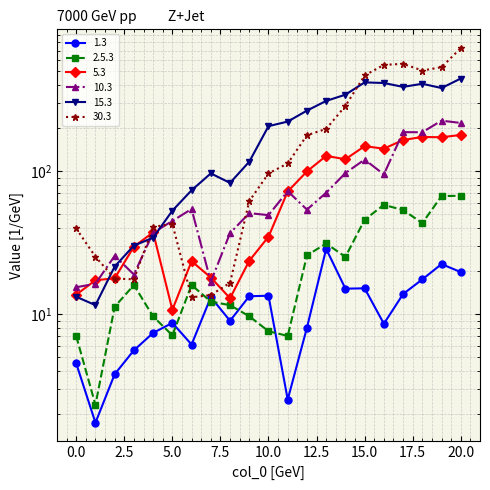

What is the difference between the maximum and minimum values in the 5.3 series?

168.9